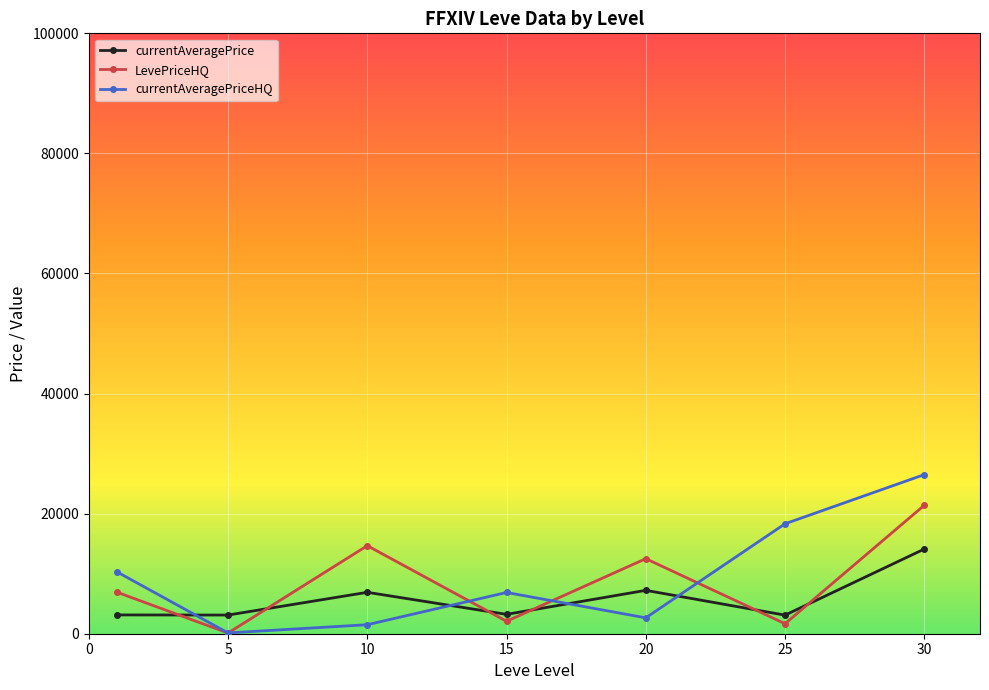

Which series ends up on top after the final intersection of currentAveragePriceHQ and currentAveragePrice?

currentAveragePriceHQ